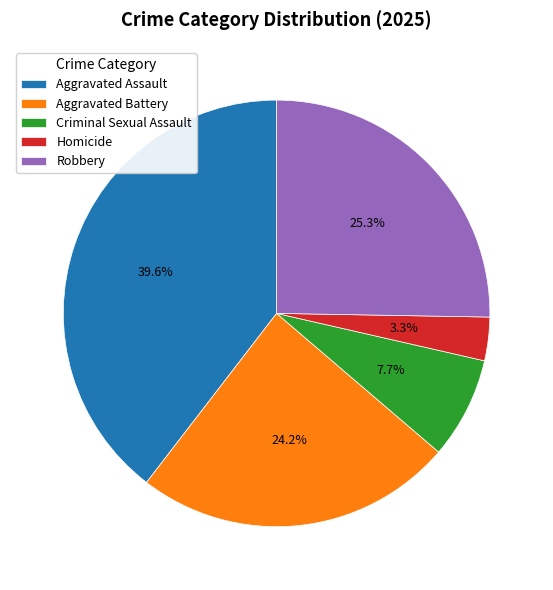

What is the largest slice in the pie chart?

Aggravated Assault